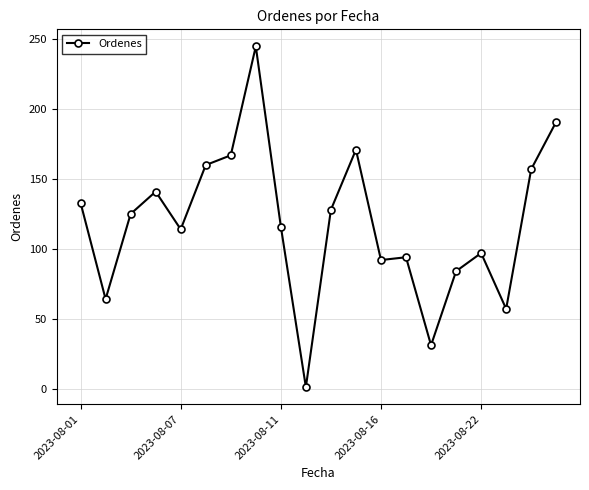

Reading left to right, what are all the values shown in this chart?

133	64	125	141	114	160	167	245	116	1	128	171	92	94	31	84	97	57	157	191